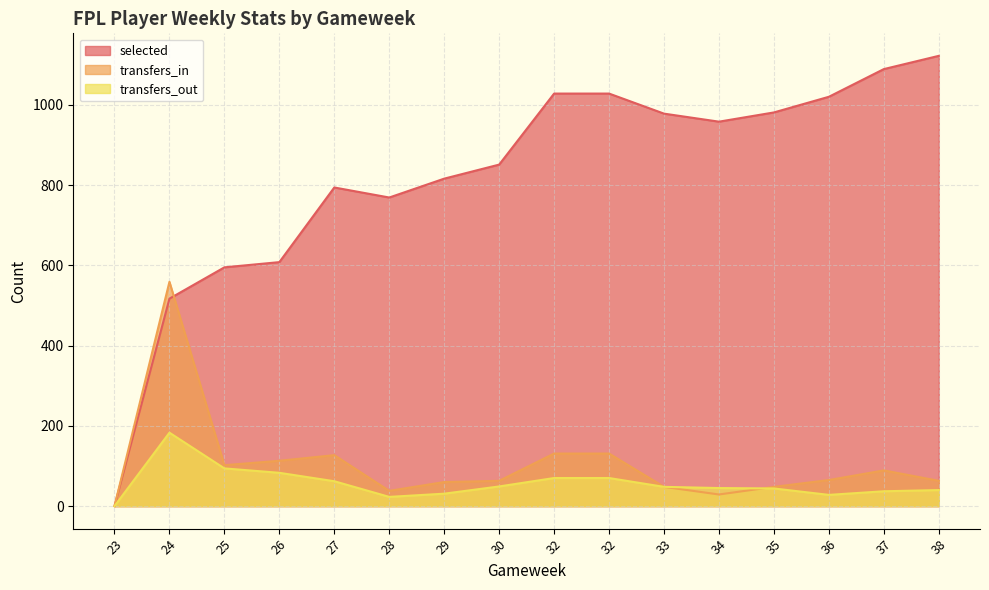

At which label does selected reach its minimum?

23